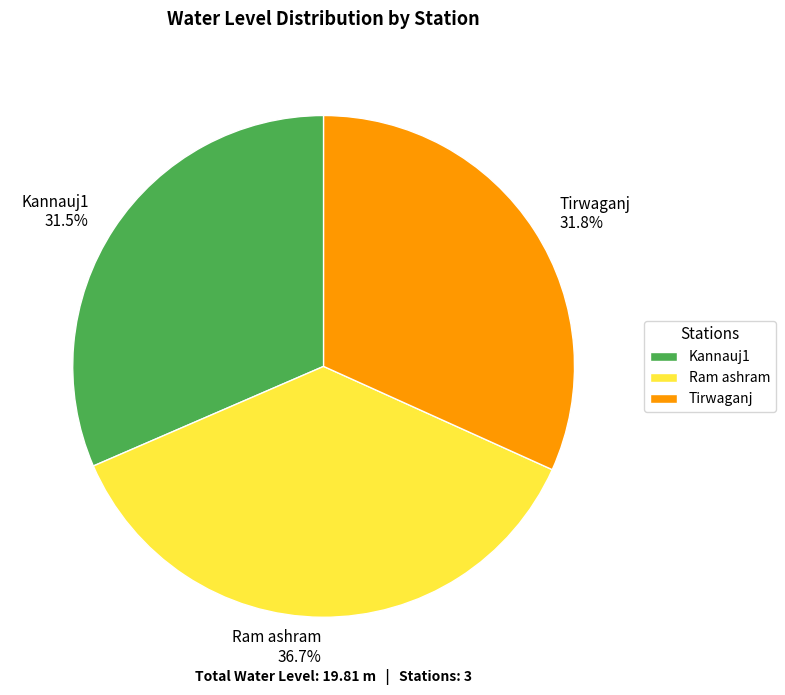

How many slices are in this pie chart?

3